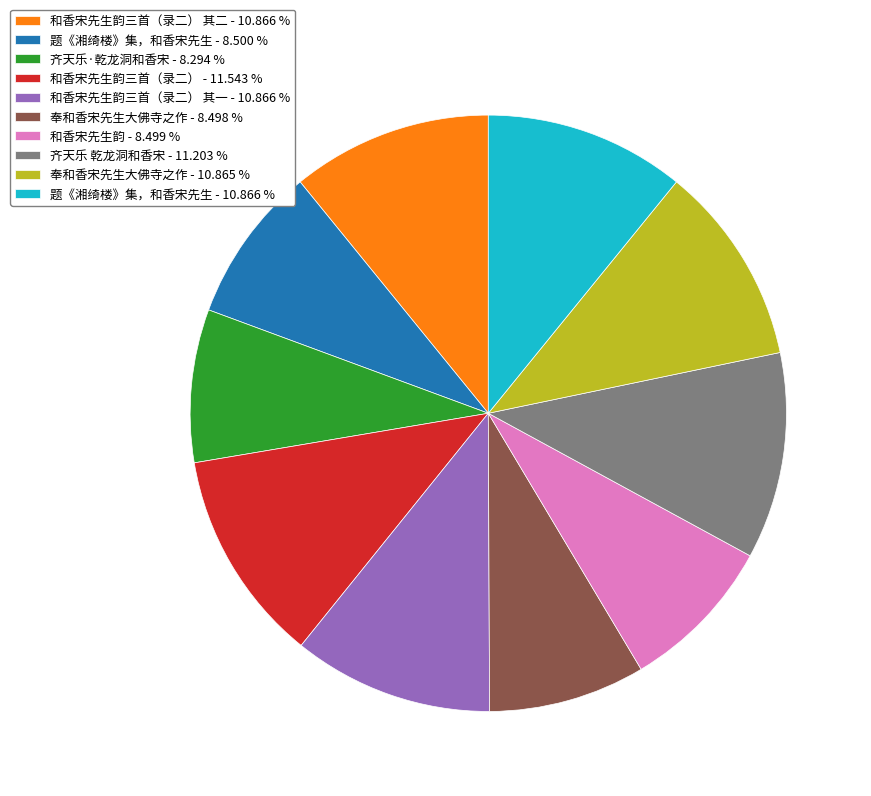

How many slices are in this pie chart?

10